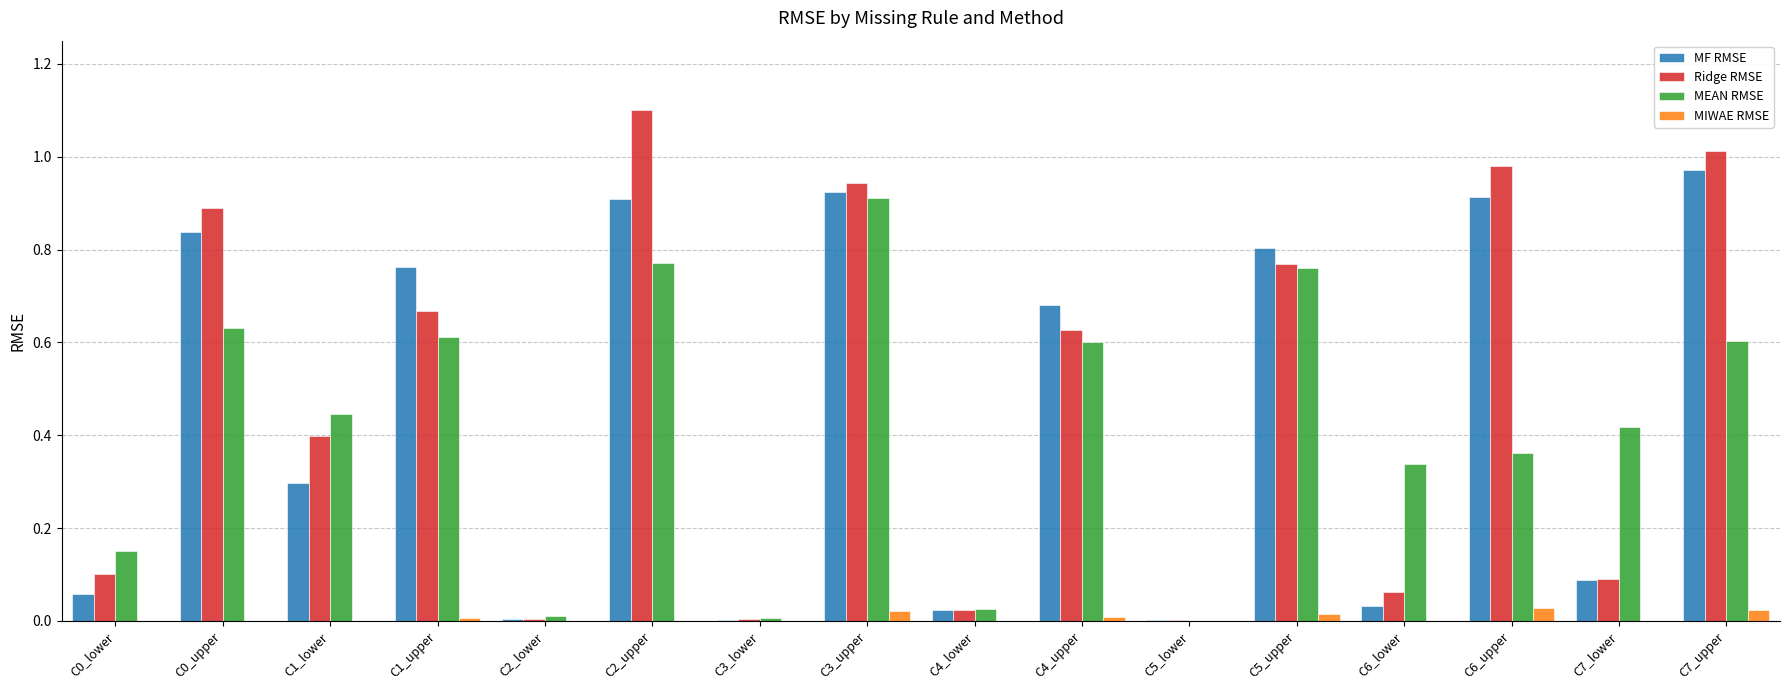

Is it true that MF RMSE equals 0.5 at C5_upper?

False